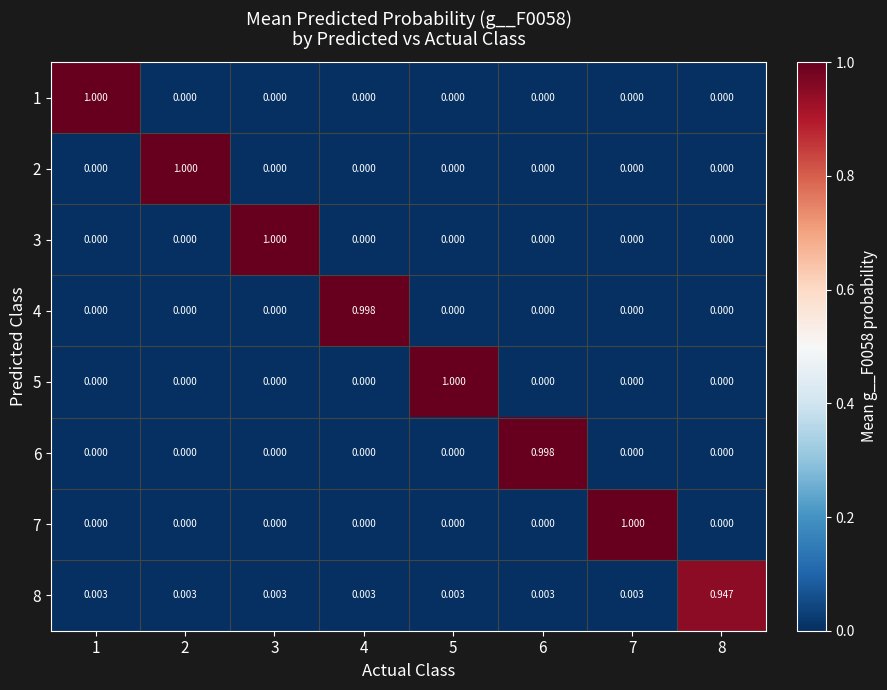

Is the value of 6 at 6 greater than the value of 8 at 6?

Yes